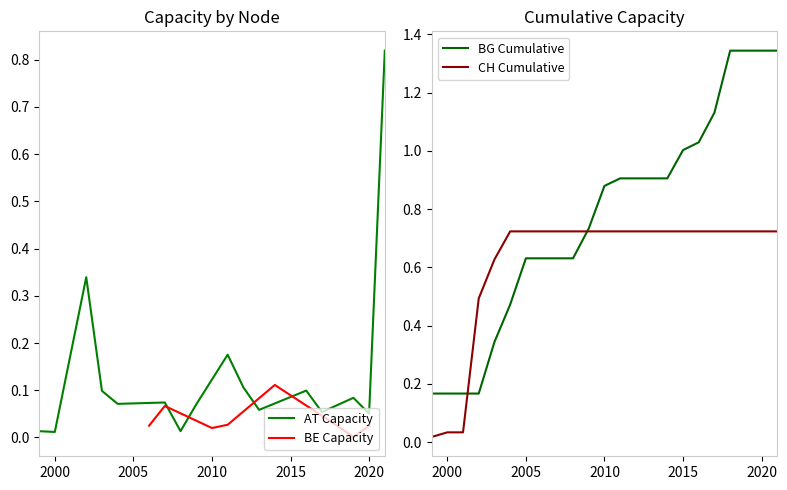

In AT, how many points are lower than both neighbors (excluding endpoints)?

6